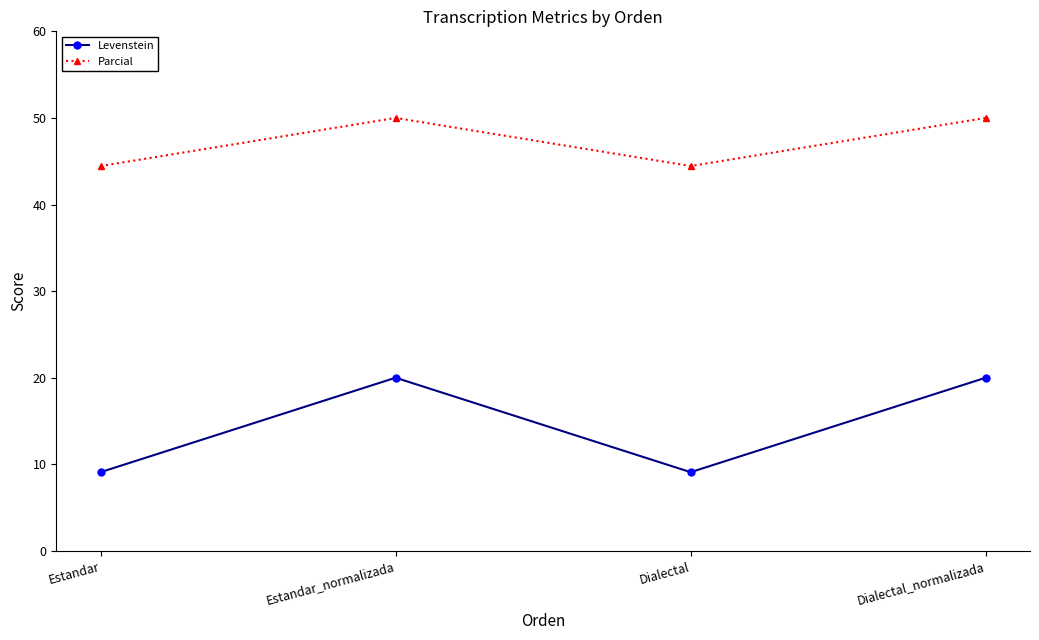

True or false: Levenstein and Parcial cross at least once.

False